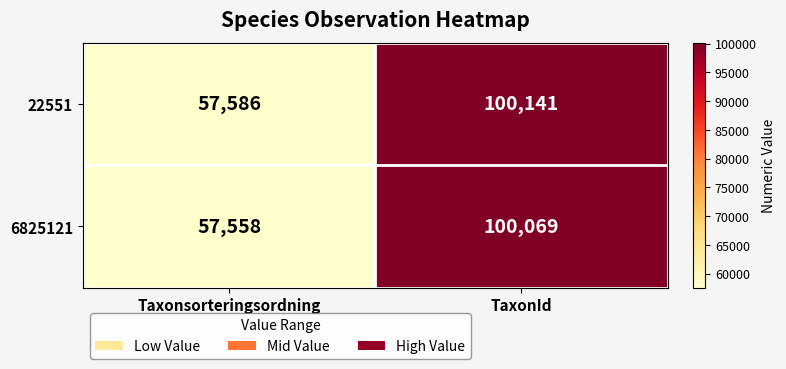

At which label does 6825121 reach its minimum?

Taxonsorteringsordning